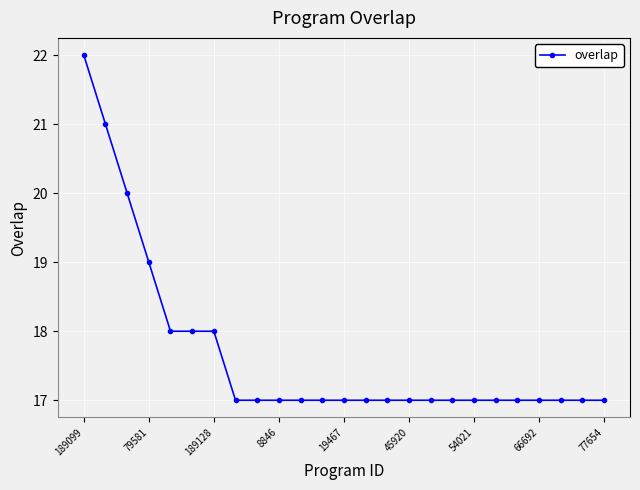

Reading right to left, list all the values displayed in this chart.

17	17	17	17	17	17	17	17	17	17	17	17	17	17	17	17	17	17	18	18	18	19	20	21	22